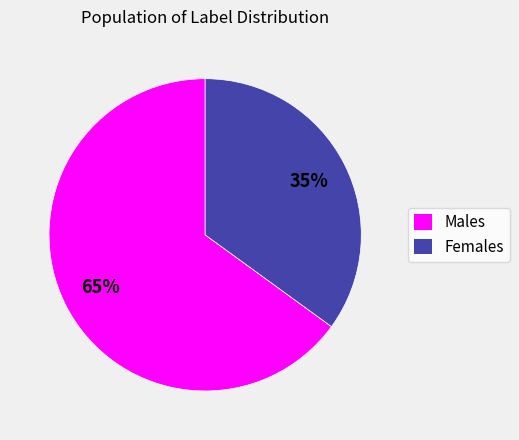

To the nearest percent, what is the difference between the largest and smallest slice percentages?

30%